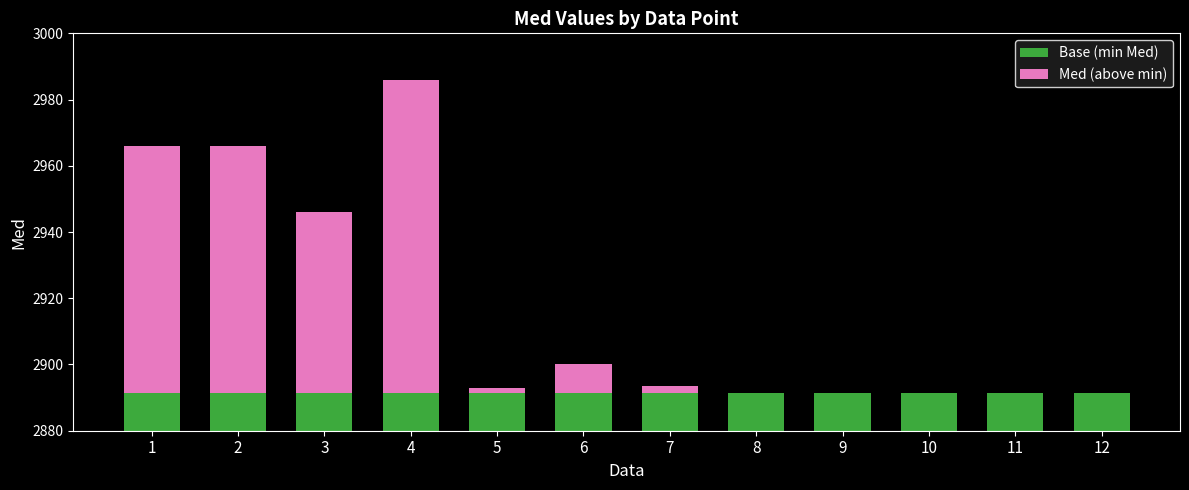

Is it true that Med (above min) equals 94.8 at 4?

True